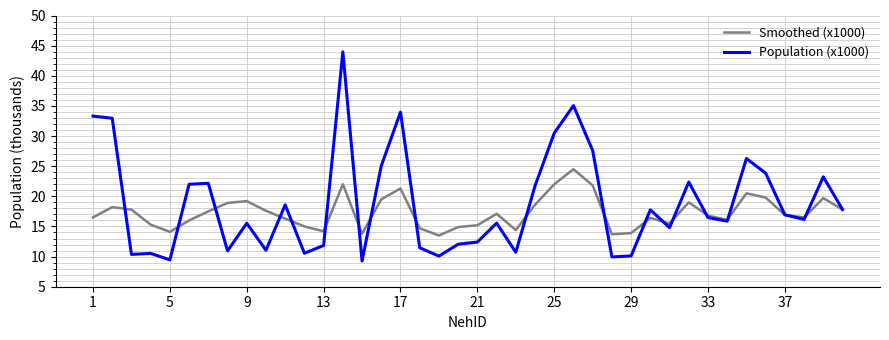

List the series in order of their peak value, lowest first.

Smoothed (x1000), Population (x1000)